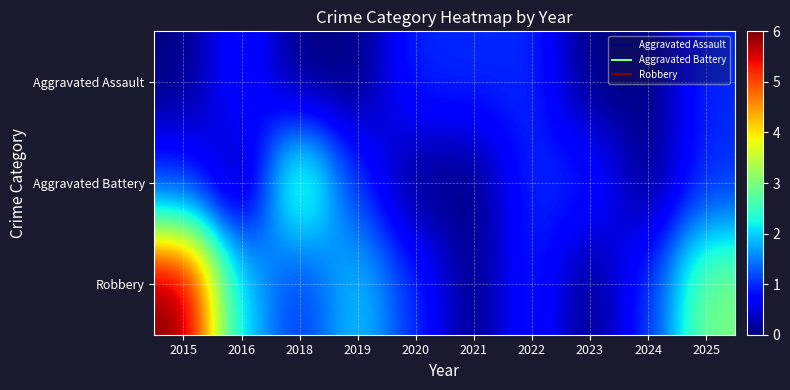

Rank the series by their maximum value, from lowest to highest.

Aggravated Assault, Aggravated Battery, Robbery